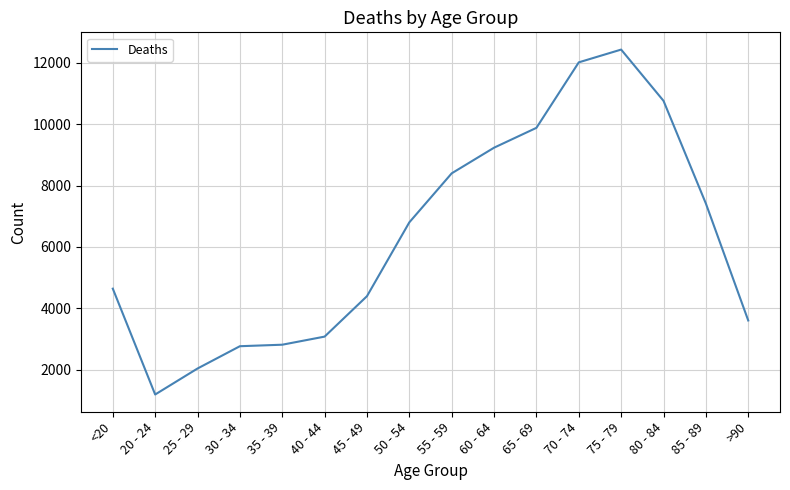

The value at 60 - 64 is 9236. True or false?

True